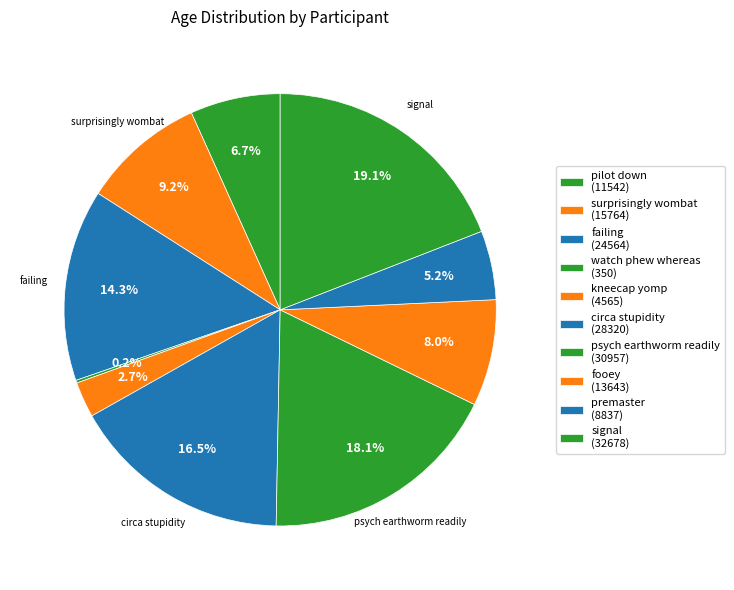

Which category has the biggest portion of the pie?

signal